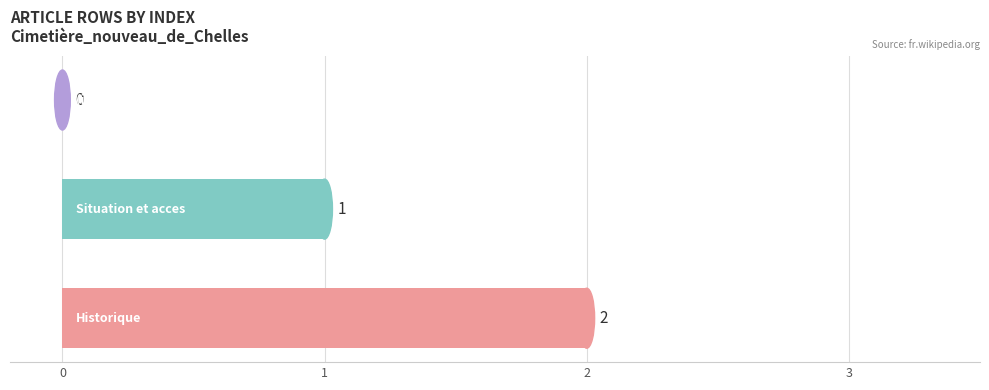

What is the sum of all values?

3